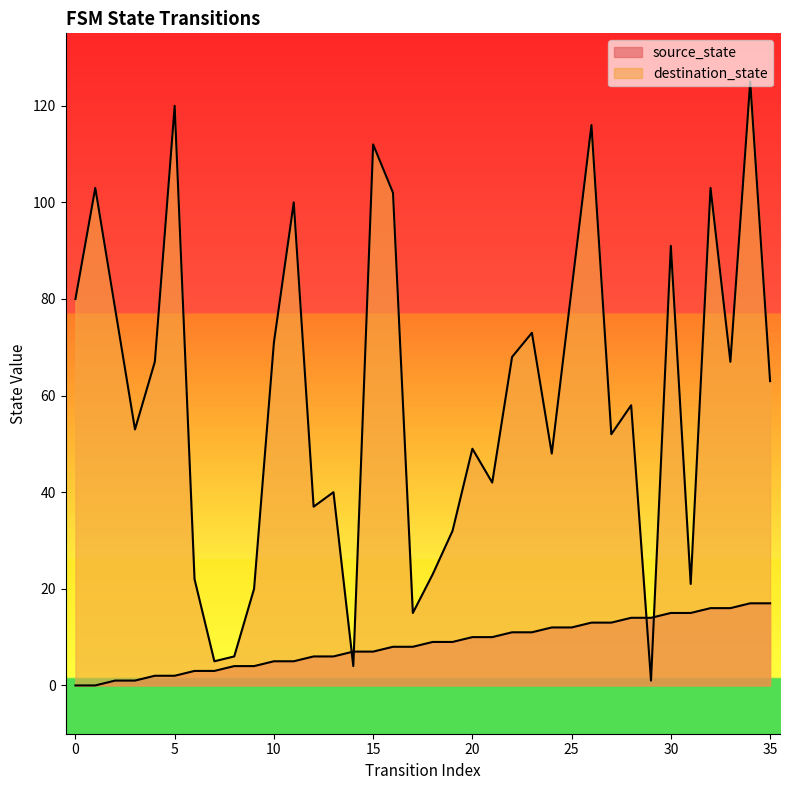

Where is the first local maximum for destination_state?

1